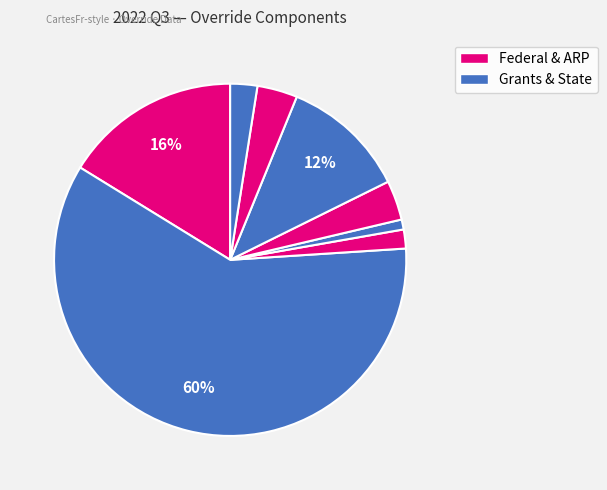

How many slices are in this pie chart?

8